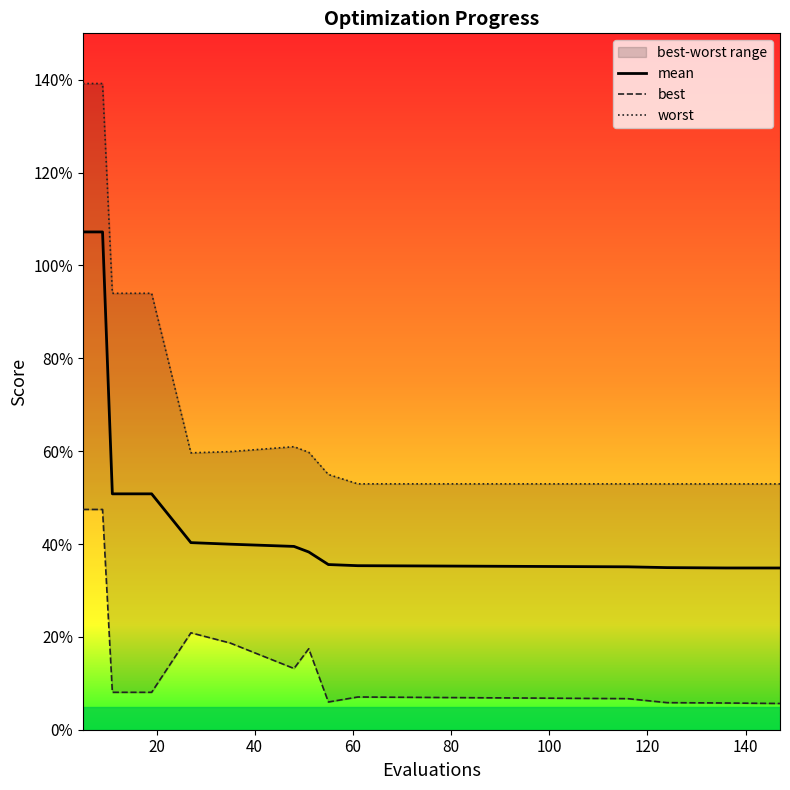

Rank the series by their maximum value, from highest to lowest.

worst, mean, best